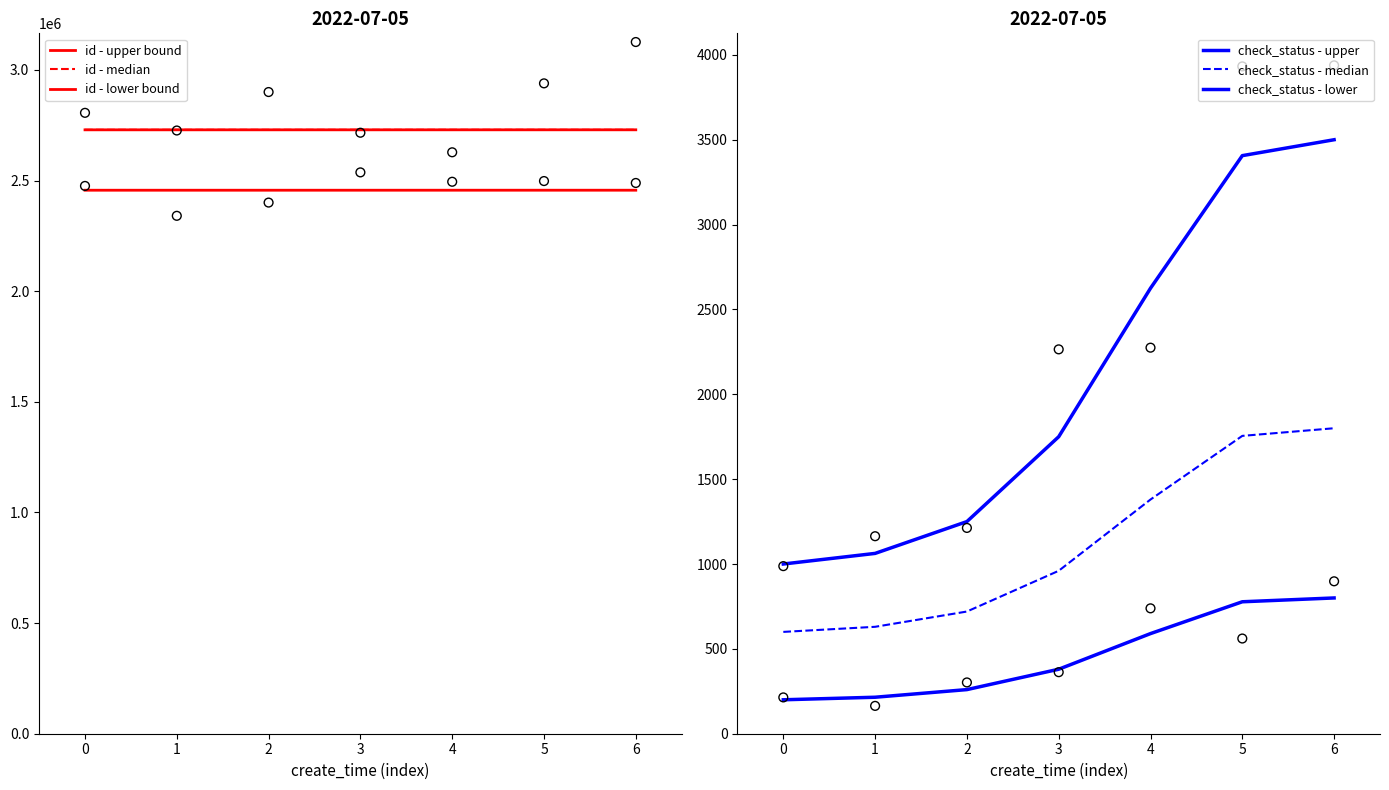

Which series reaches the maximum Y coordinate?

id - upper bound